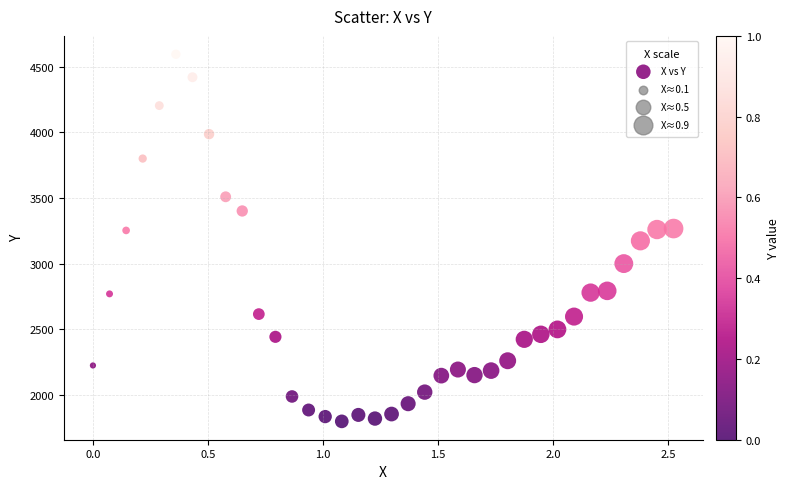

What is the range of Y values (max minus min)?

2794.5